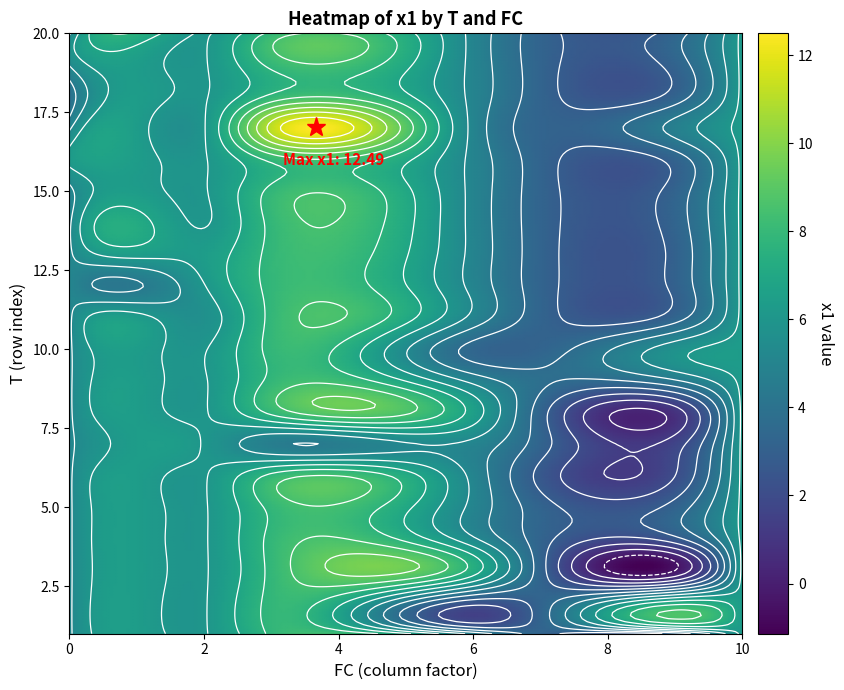

Reading left to right, what are all the values shown in this chart?

T: 1.0	2.0	3.0	4.0	5.0	6.0	7.0	8.0	9.0	10.0	11.0	12.0	13.0	14.0	15.0	16.0	17.0	18.0	19.0	20.0
FC: 3.0	6.0	6.0	6.0	10.0	7.0	3.0	6.0	7.0	6.0	2.0	1.0	2.0	1.0	0.0	0.0	3.0	0.0	0.0	1.0
x1: 7.8	2.5	7.3	5.4	6.3	2.6	4.7	6.6	3.8	3.4	5.7	4.4	6.4	7.2	5.0	6.3	11.2	3.9	5.3	7.5